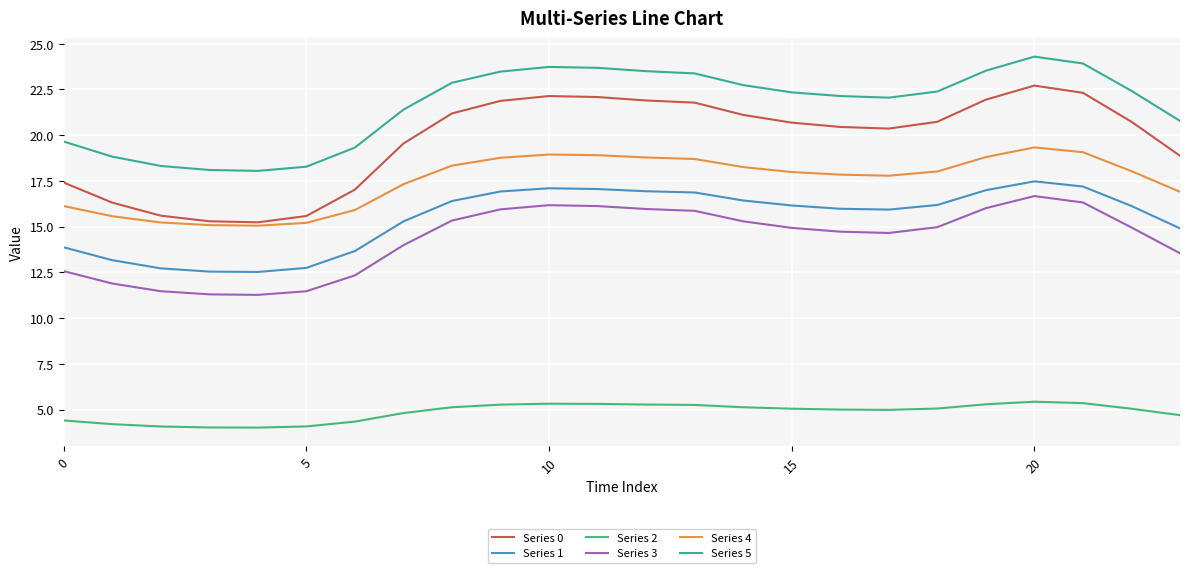

True or false: Series 4 and Series 1 cross at least once.

False